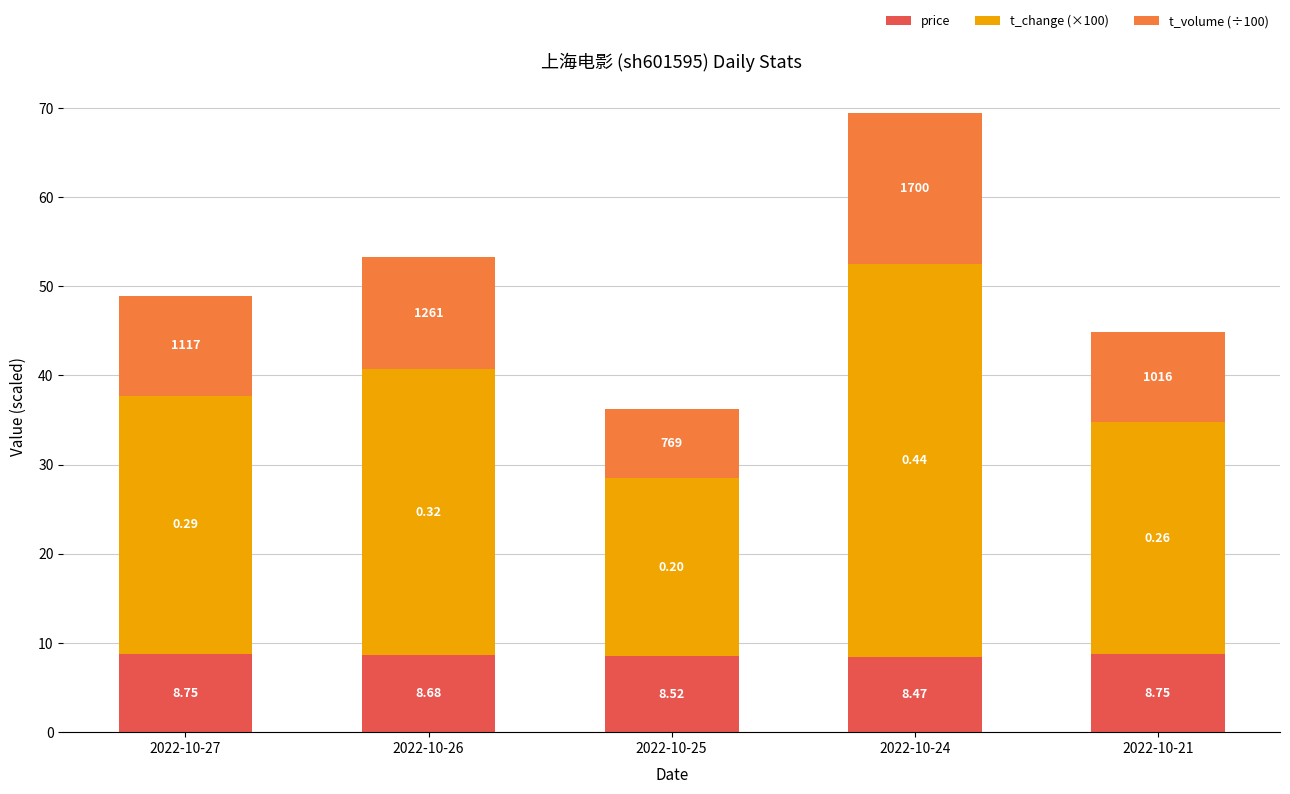

At which label does t_change (×100) first exceed 29?

2022-10-26